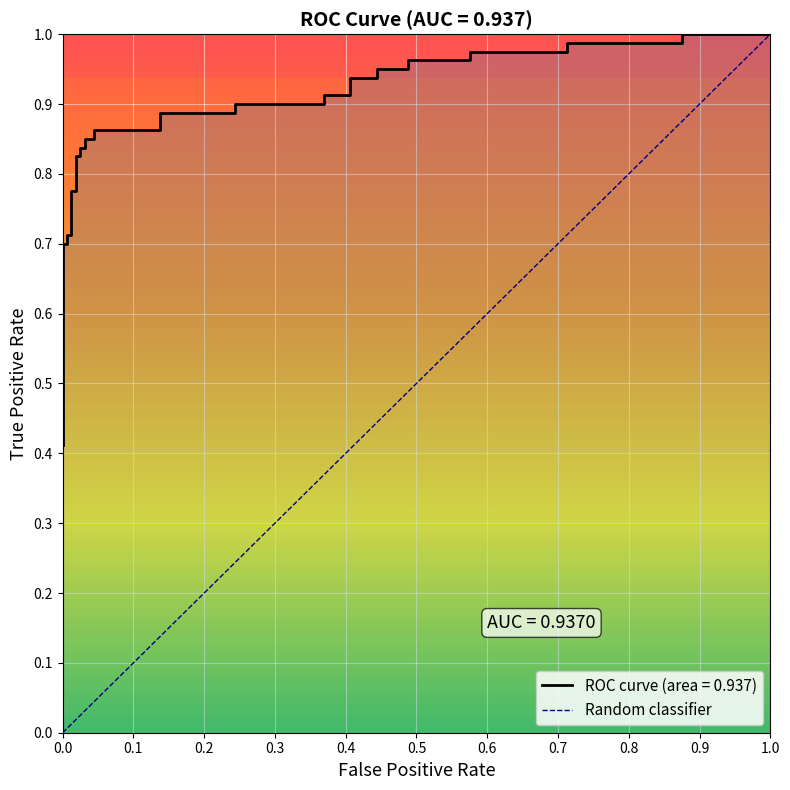

Reading left to right, list all the values displayed in this chart.

0.4	0.5	0.5	0.7	0.7	0.7	0.7	0.8	0.8	0.8	0.8	0.8	0.8	0.8	0.8	0.9	0.9	0.9	0.9	0.9	0.9	0.9	0.9	0.9	0.9	0.9	0.9	1.0	1.0	1.0	1.0	1.0	1.0	1.0	1.0